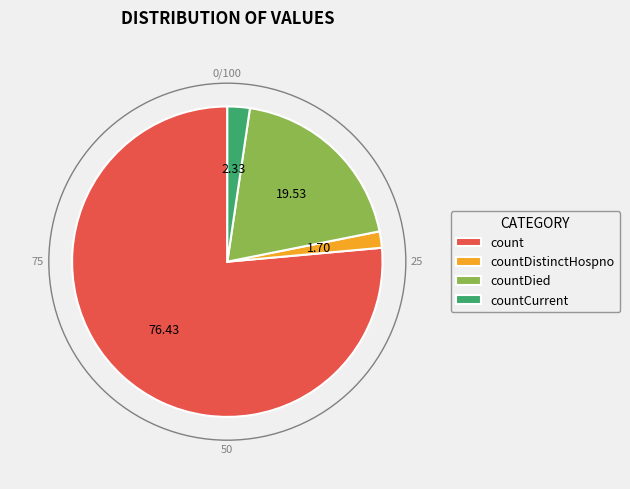

Rank the categories by value from highest to lowest.

count, countDied, countCurrent, countDistinctHospno